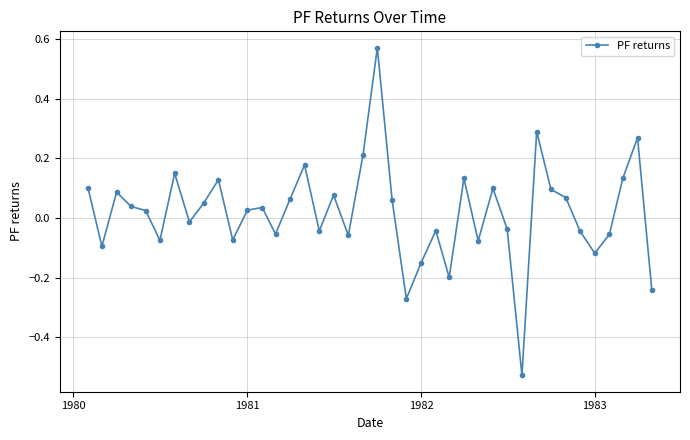

True or false: the data has more than 2 interior local peaks.

True